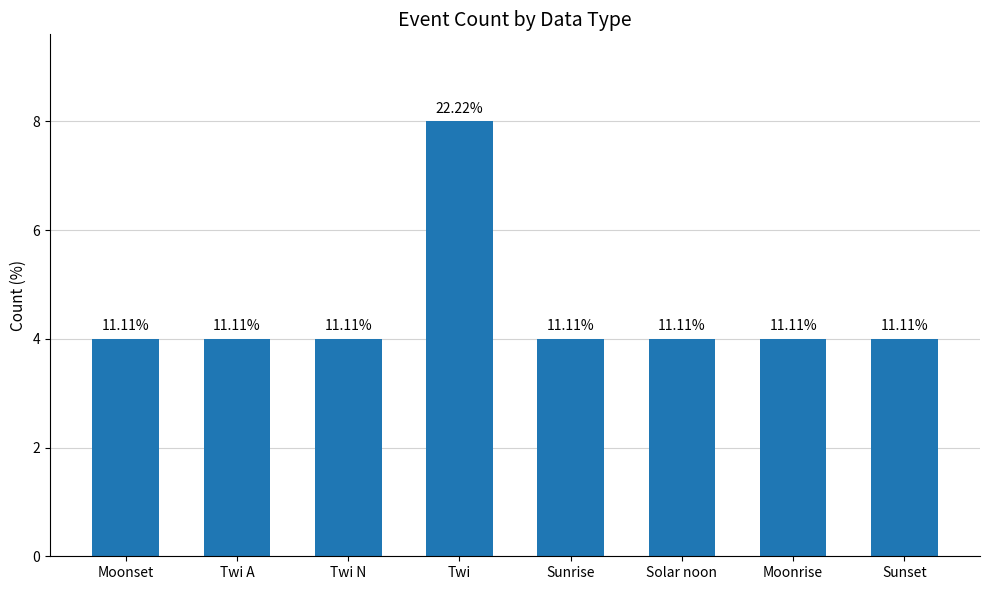

How many bars are there in total?

8